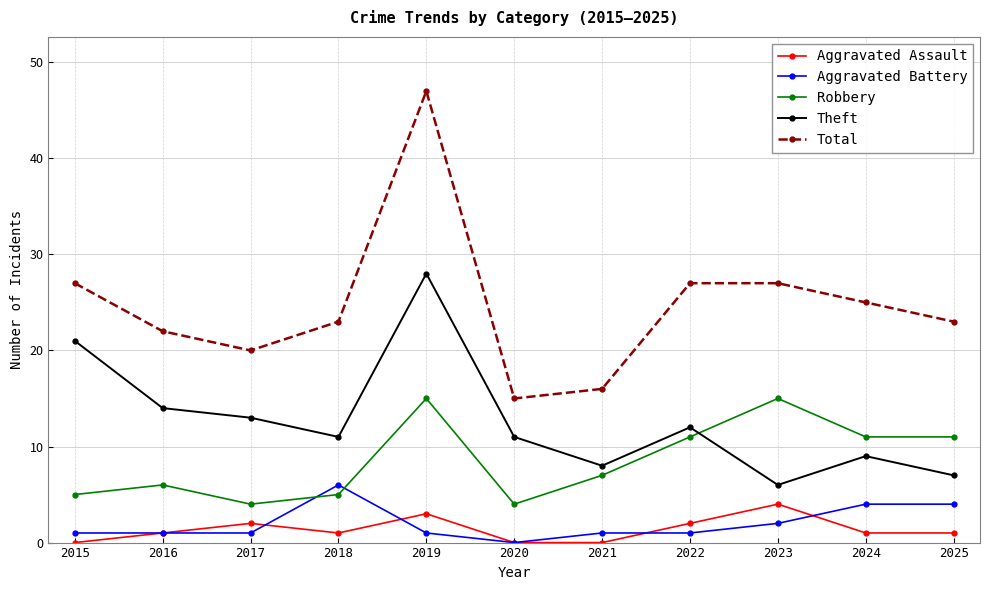

What is the difference between the maximum and minimum values in the Aggravated Battery series?

6